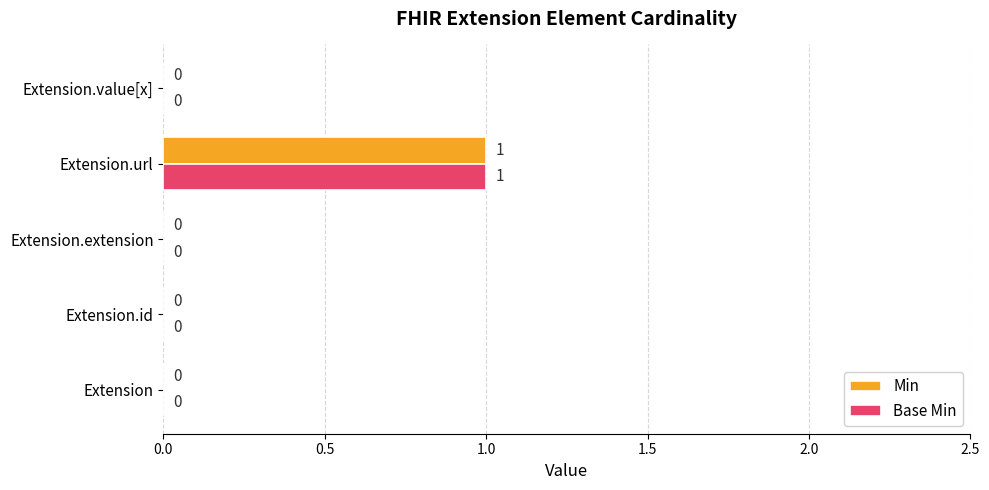

At which category is the sum across all series the highest?

Extension.url